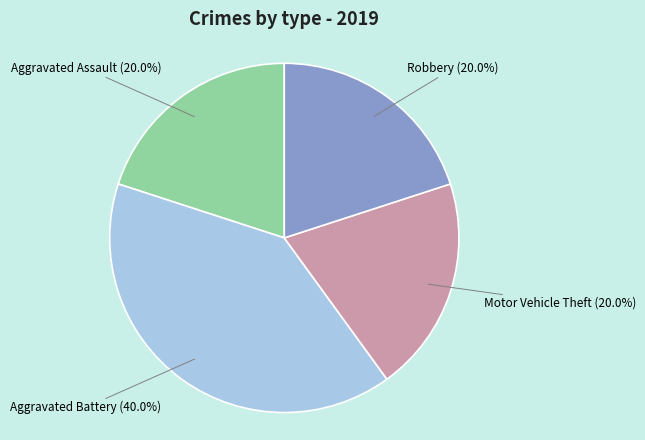

Is there any slice that represents more than half of the pie?

No